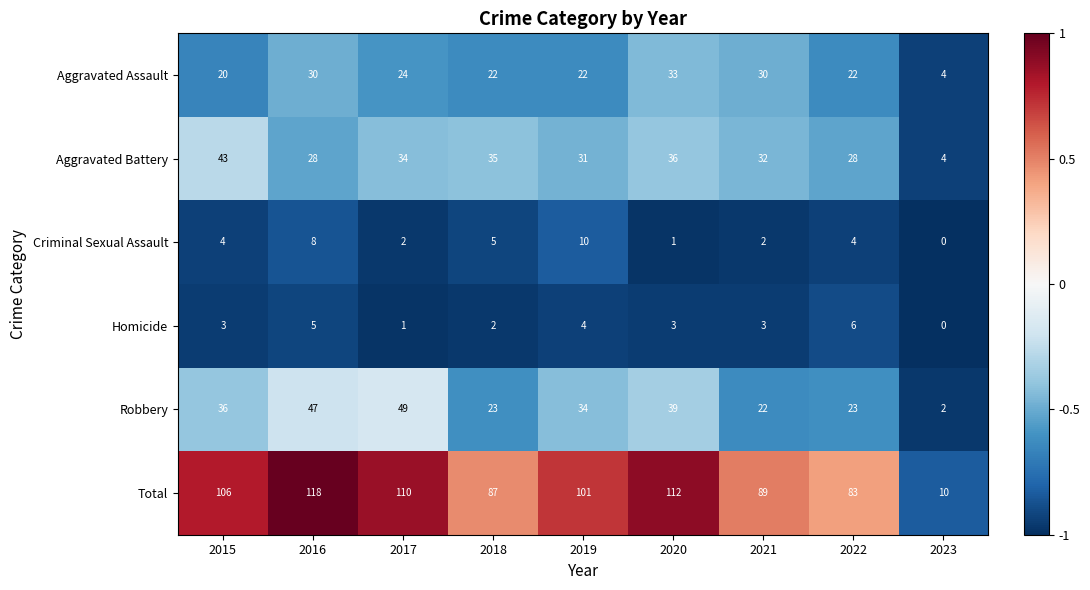

The value of Total at 2022 is 83. True or false?

True